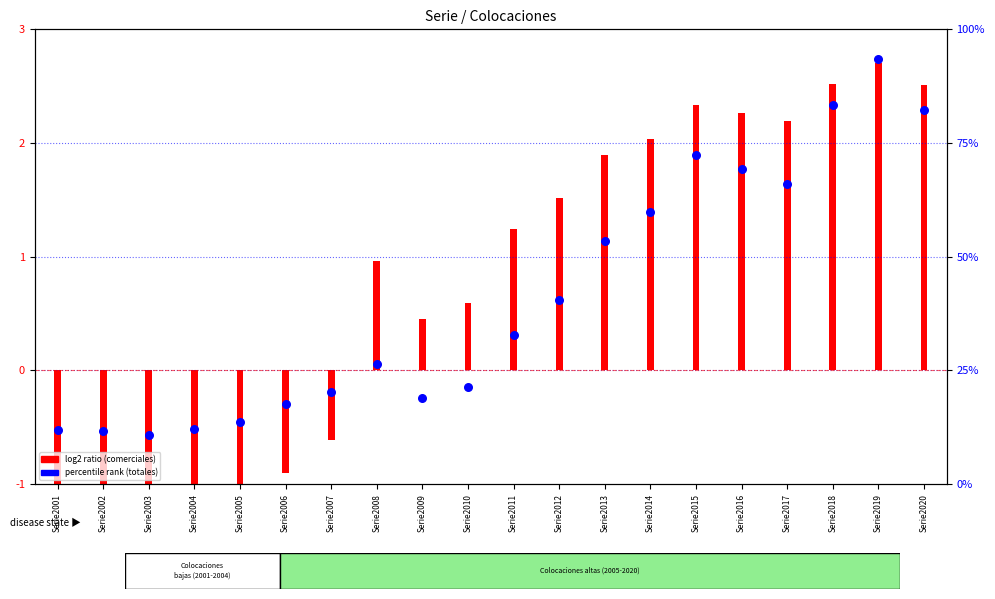

At how many categories does at least one series exceed 7?

20